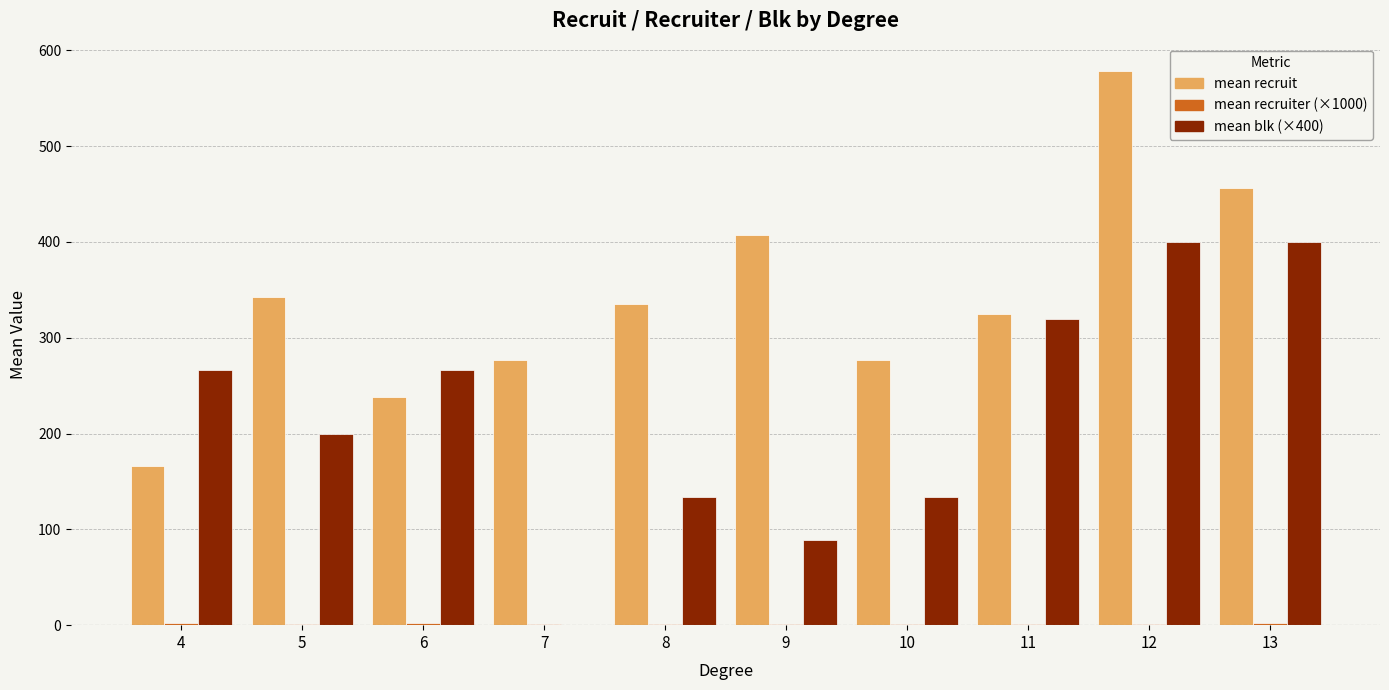

Which series has the largest total across all categories?

mean recruit